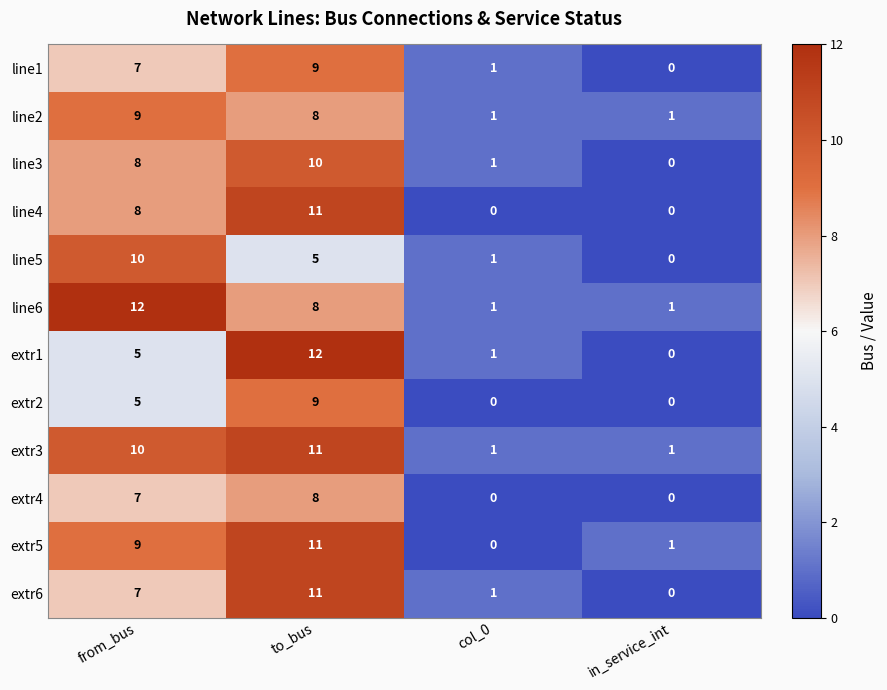

How many line1 values are between 1 and 9?

3